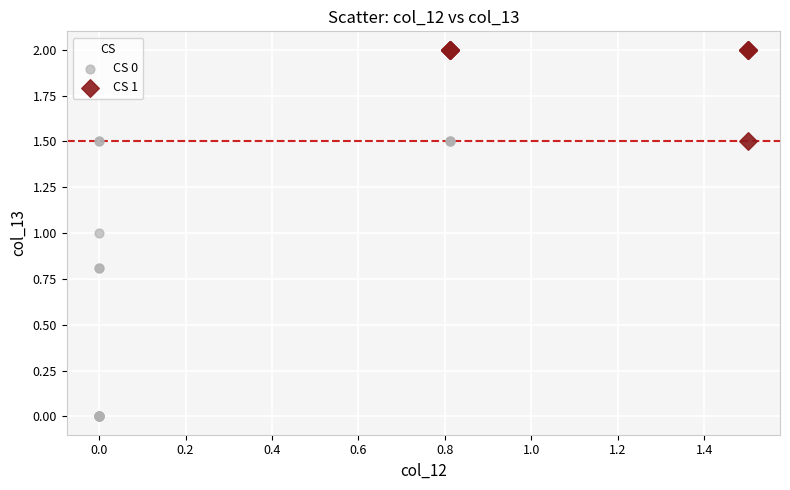

Which series reaches the minimum Y coordinate?

CS 0